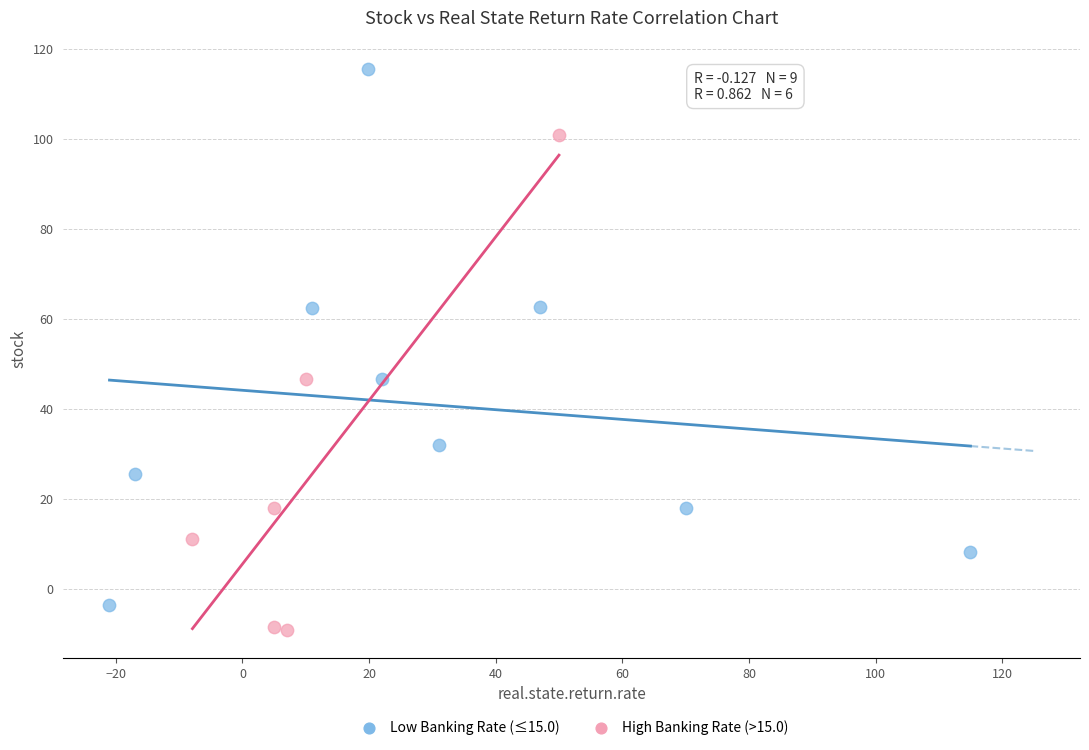

Which series reaches the maximum Y coordinate?

Low Banking Rate (≤15.0)